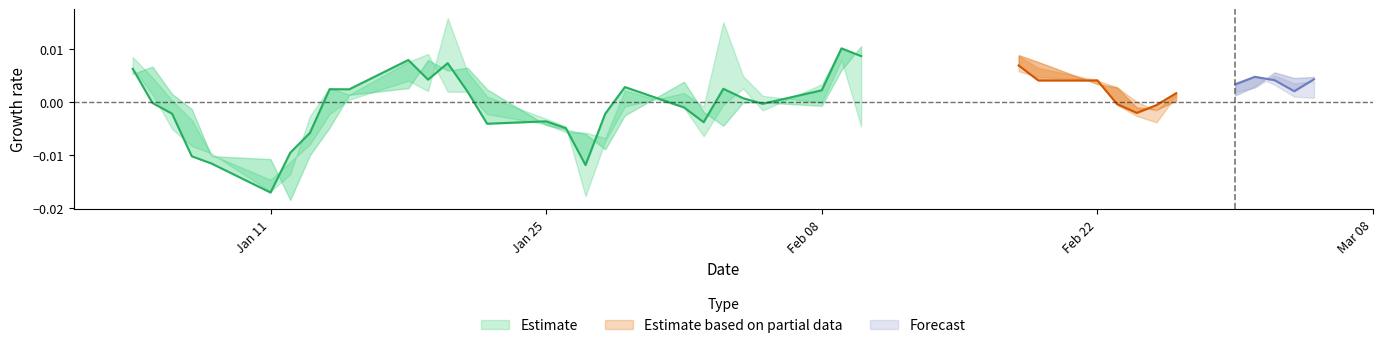

True or false: low and open intersect in this chart.

False